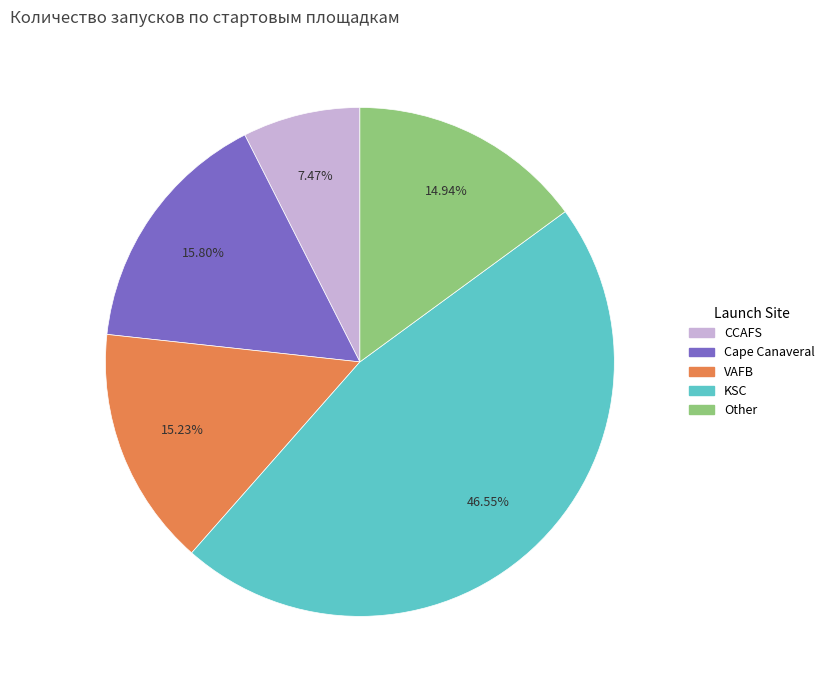

Is there any slice that represents more than half of the pie?

No